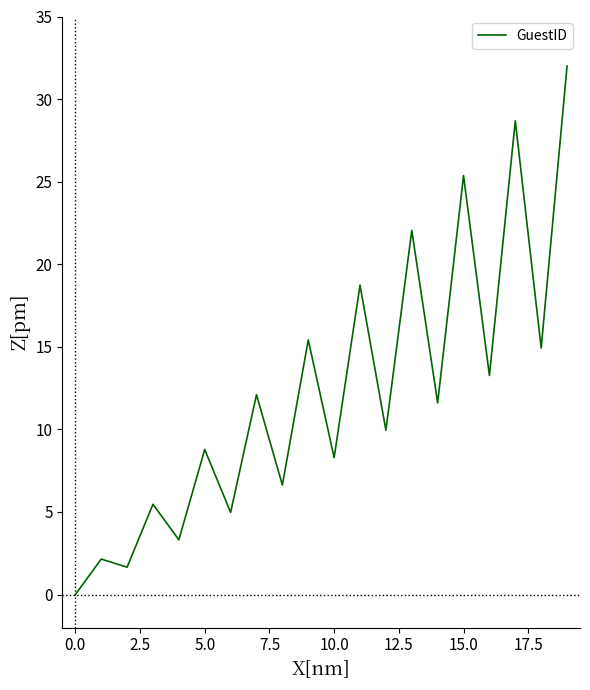

What is the difference between the maximum and minimum values?

32.0